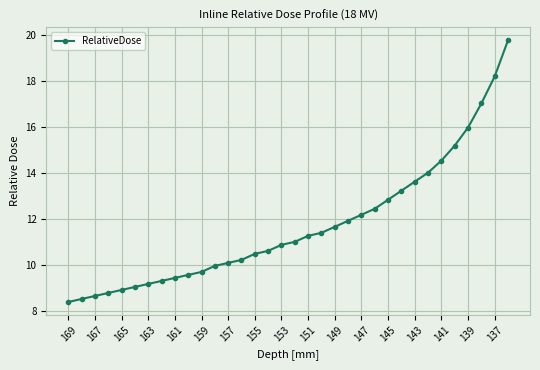

What is the maximum value shown in the chart?

19.8